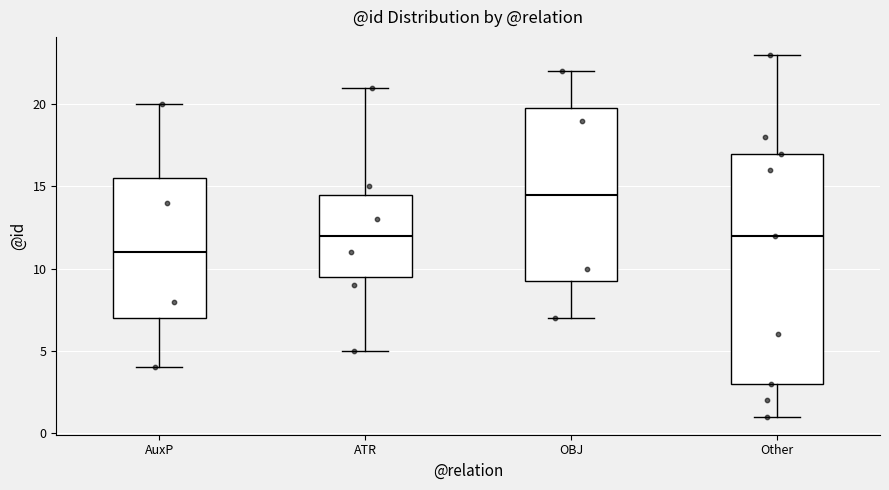

Where is the lower edge of the box for ATR on the y-axis? The values are not printed on the chart, so give them approximately, as read against the axis.

9.5